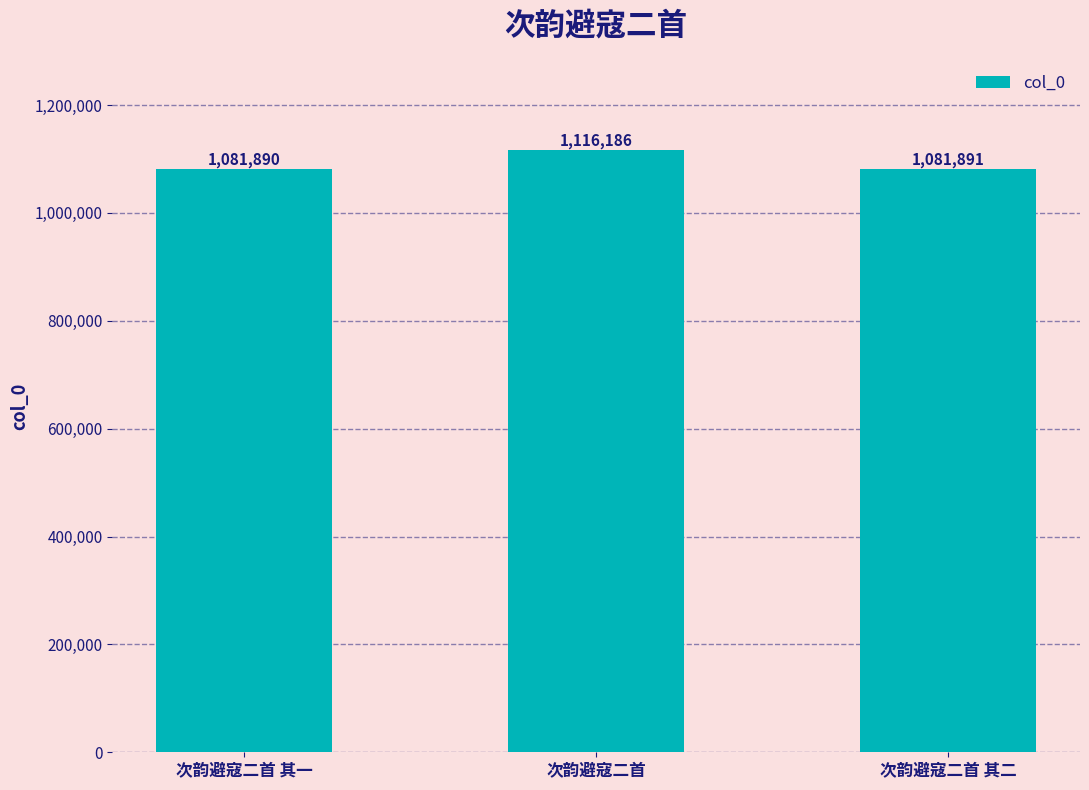

What is the maximum value shown in the chart?

1116186